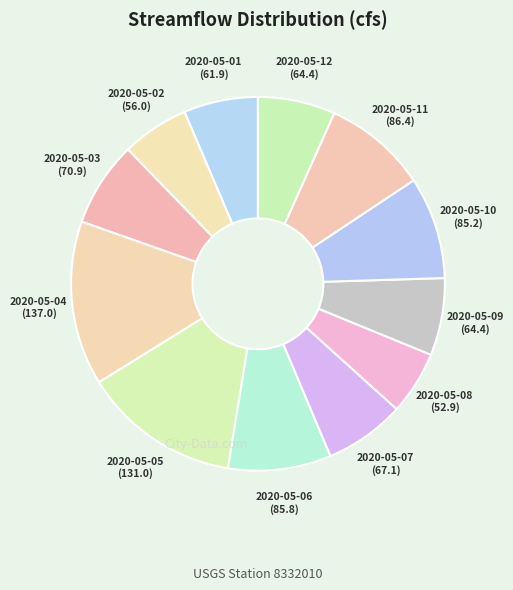

Is there a majority slice in this chart?

No